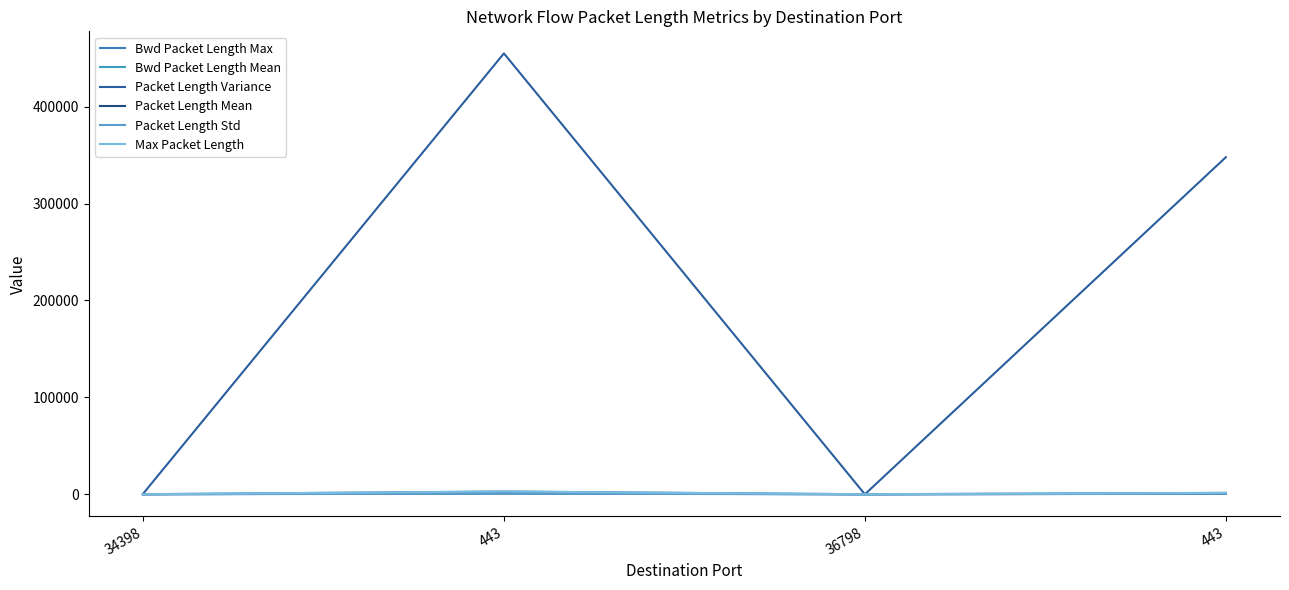

At which label does Packet Length Mean reach its minimum?

36798